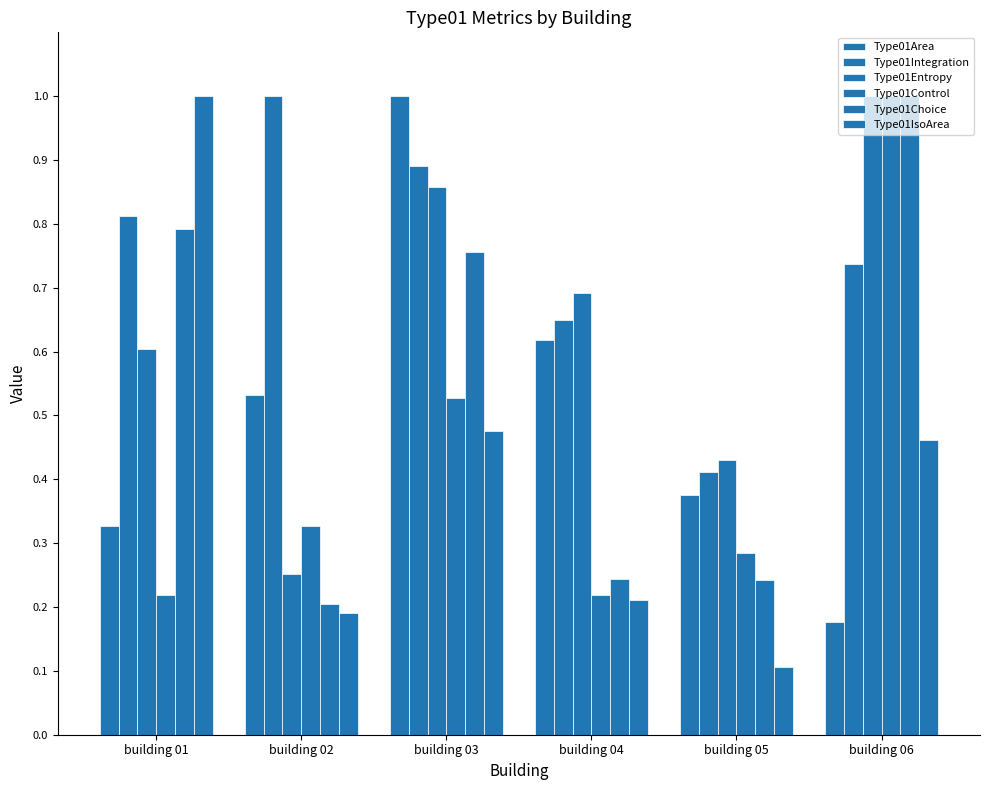

How many distinct data groups are displayed?

6